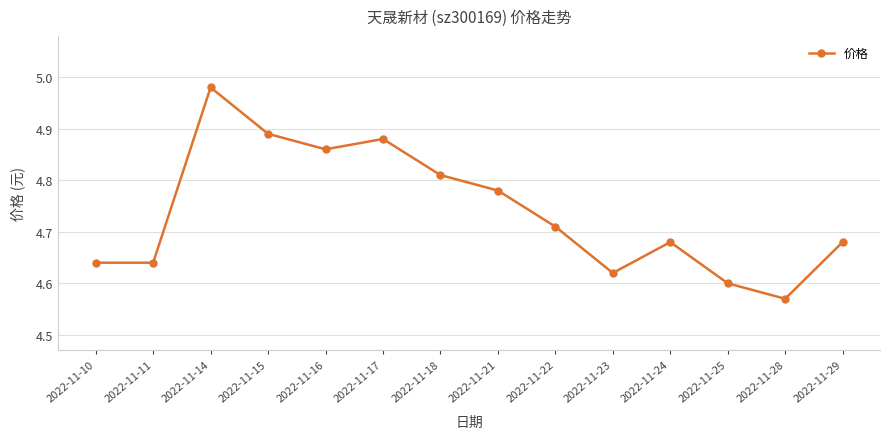

How many lines are shown in the chart?

1